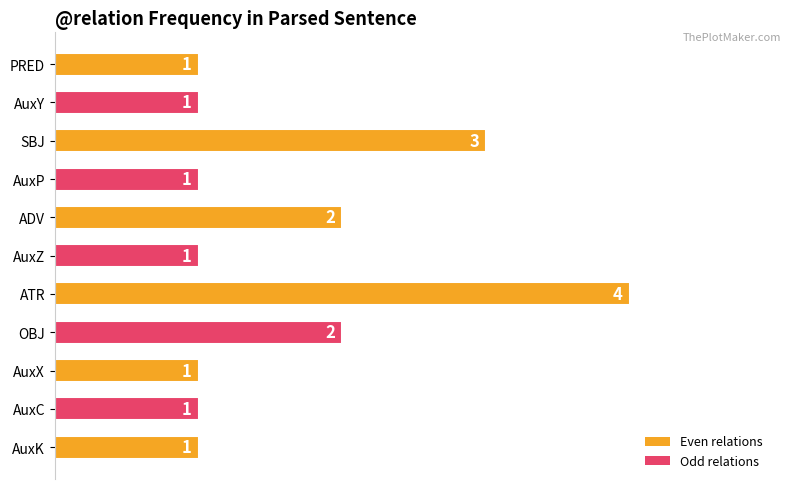

Reading top to bottom, what are all the values shown in this chart?

PRED=1	AuxY=1	SBJ=3	AuxP=1	ADV=2	AuxZ=1	ATR=4	OBJ=2	AuxX=1	AuxC=1	AuxK=1